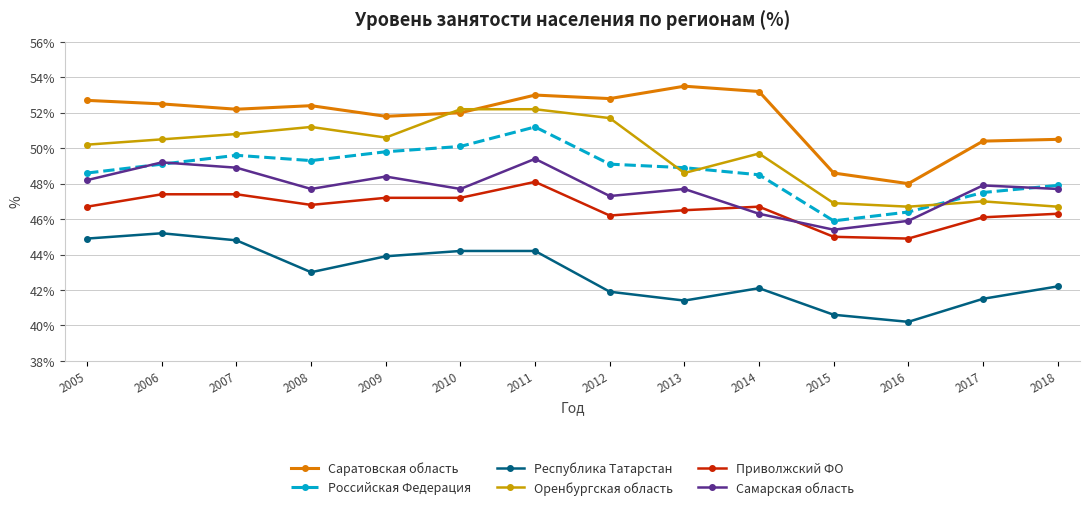

Where is the first local maximum for Саратовская область?

2008